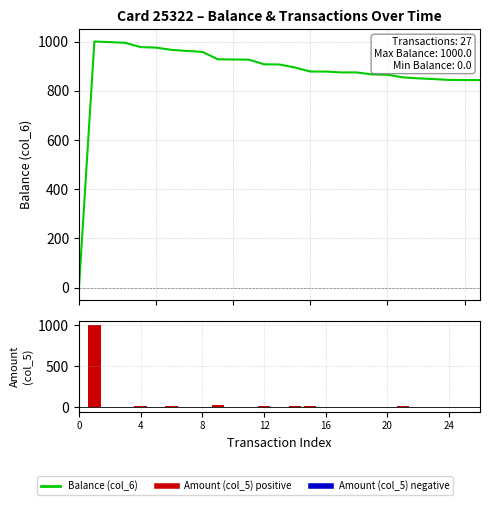

What is the difference between the second highest and minimum values in the Balance (col_6) series?

997.5